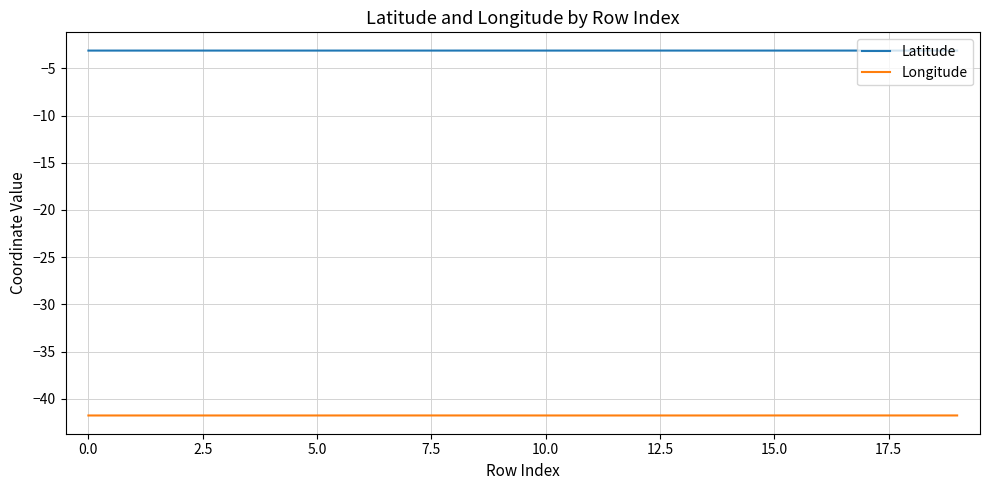

Rank the series by their average value, from highest to lowest.

Latitude, Longitude